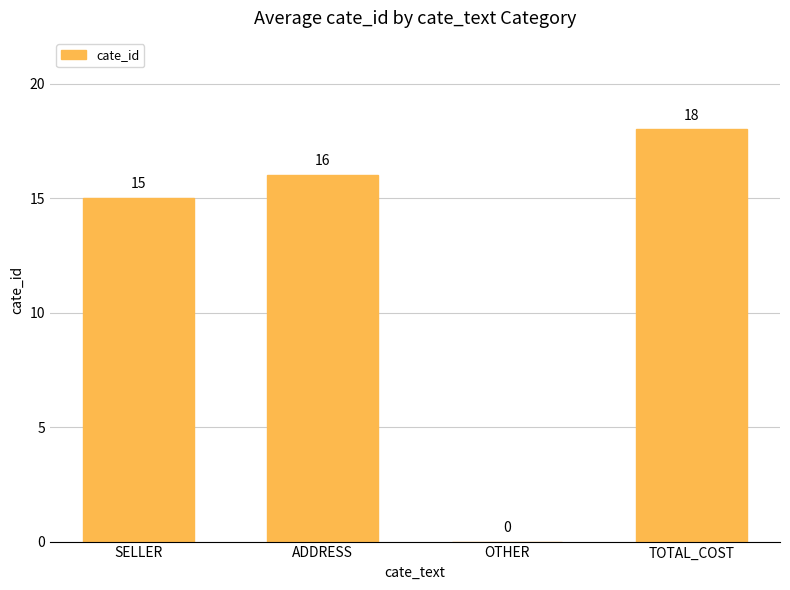

What is the difference between the values at ADDRESS and TOTAL_COST?

2